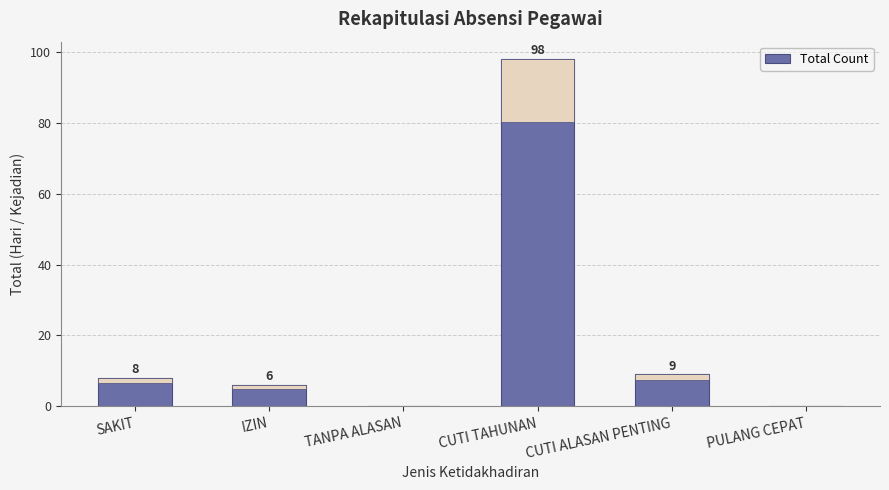

Rank the categories by value from lowest to highest.

TANPA ALASAN, PULANG CEPAT, IZIN, SAKIT, CUTI ALASAN PENTING, CUTI TAHUNAN